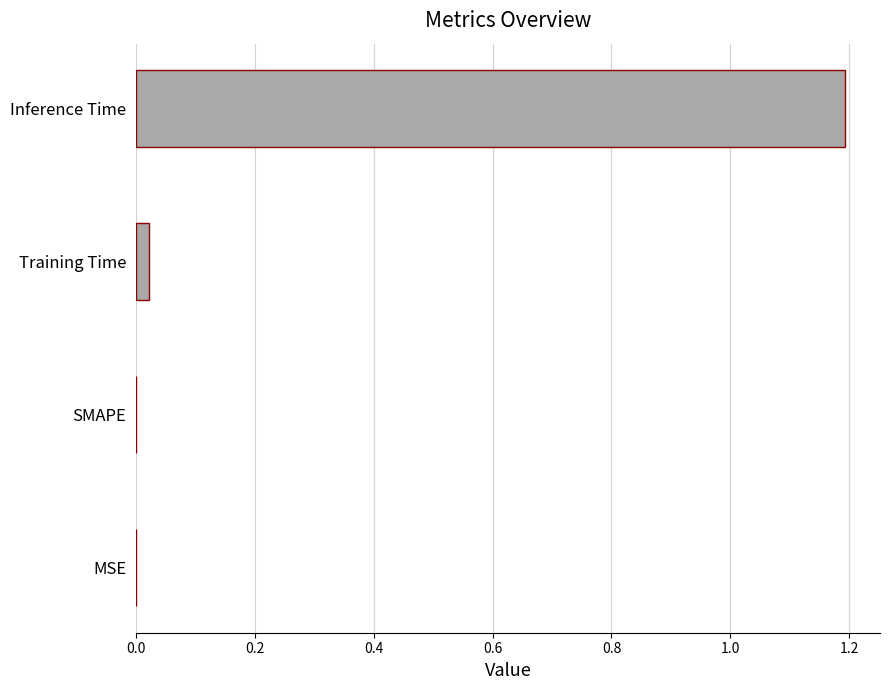

Between Training Time and Inference Time, which is larger?

Inference Time